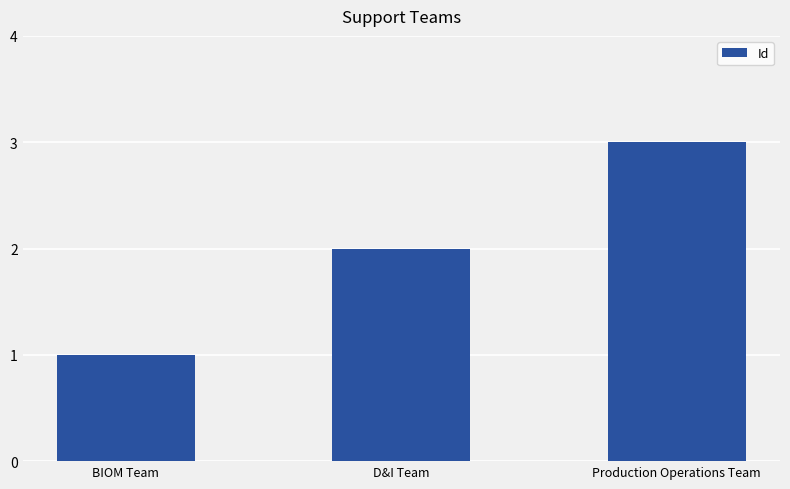

What is the change in value from BIOM Team to Production Operations Team?

+2